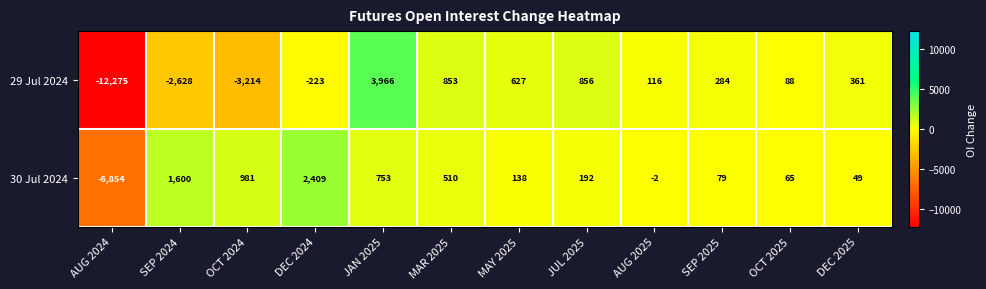

Which category has the highest value across all series?

JAN 2025